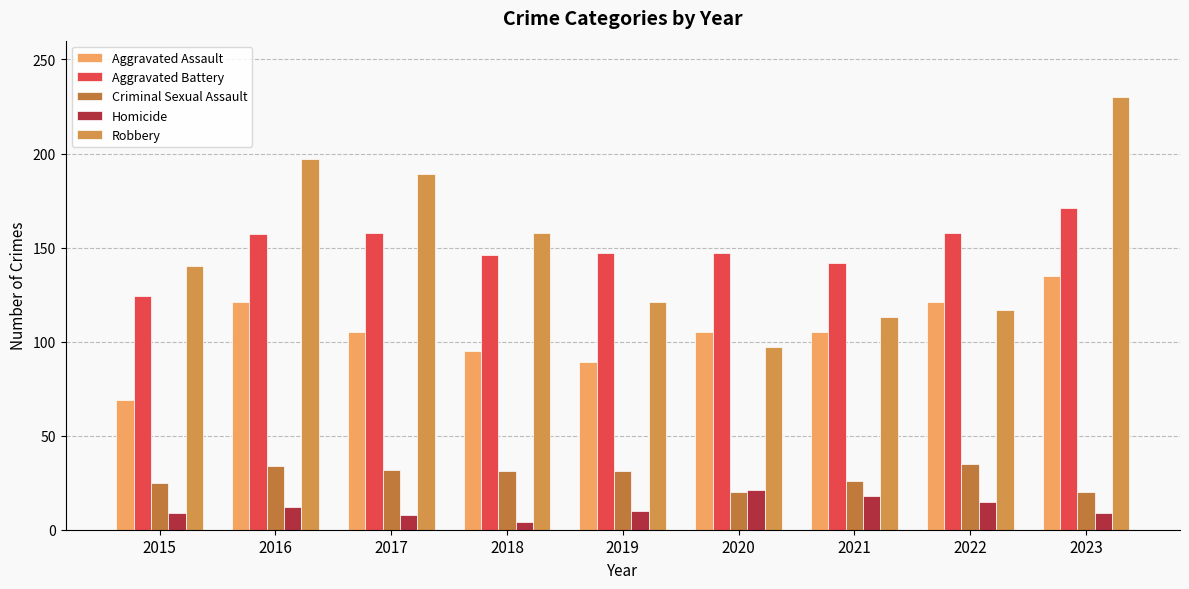

What value does the Robbery series have at 2019, to the nearest 10?

120